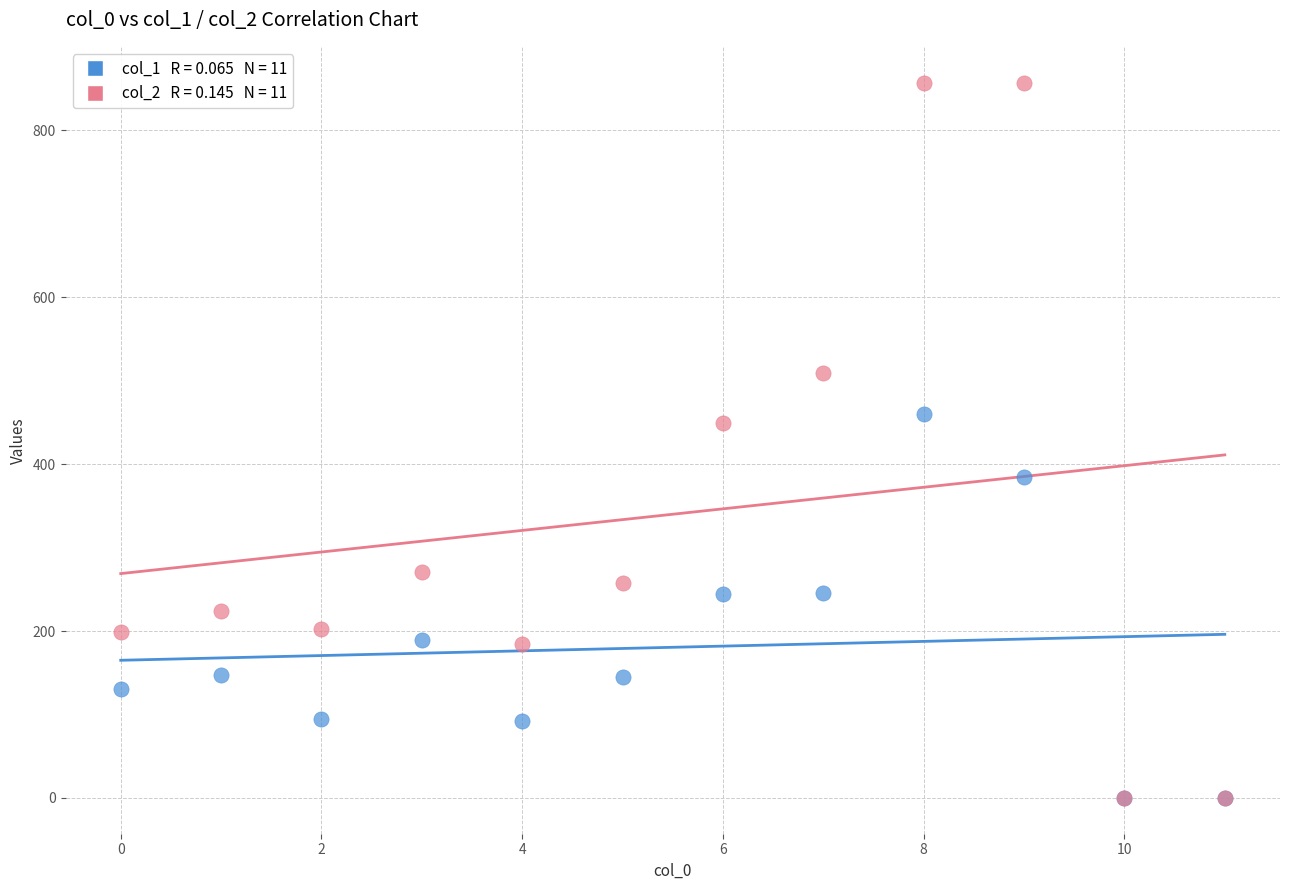

Across all series, what Y value is closest to 428?

449